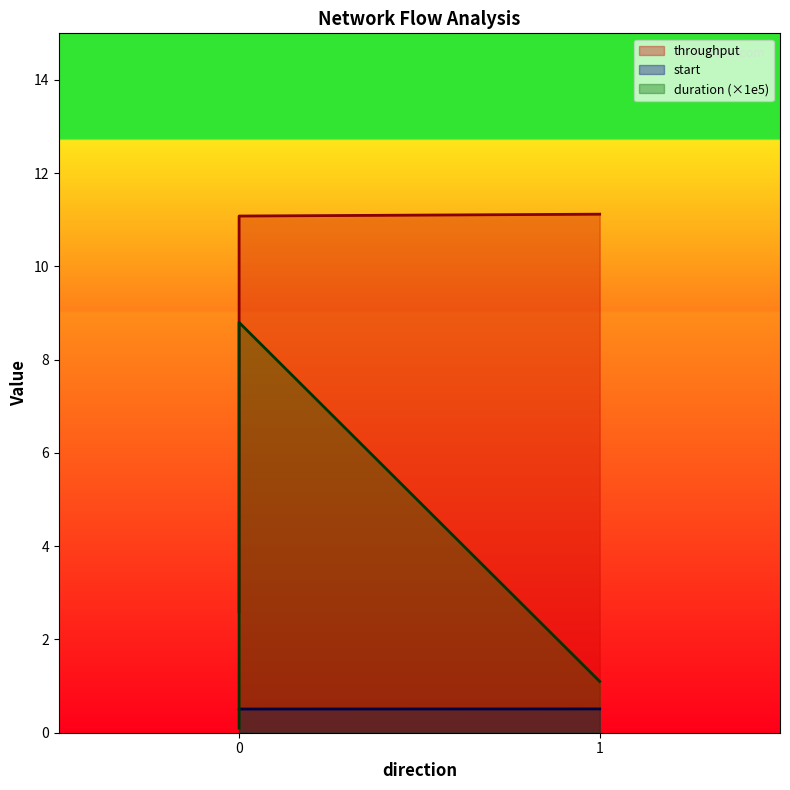

What is the average value of the start series?

0.5